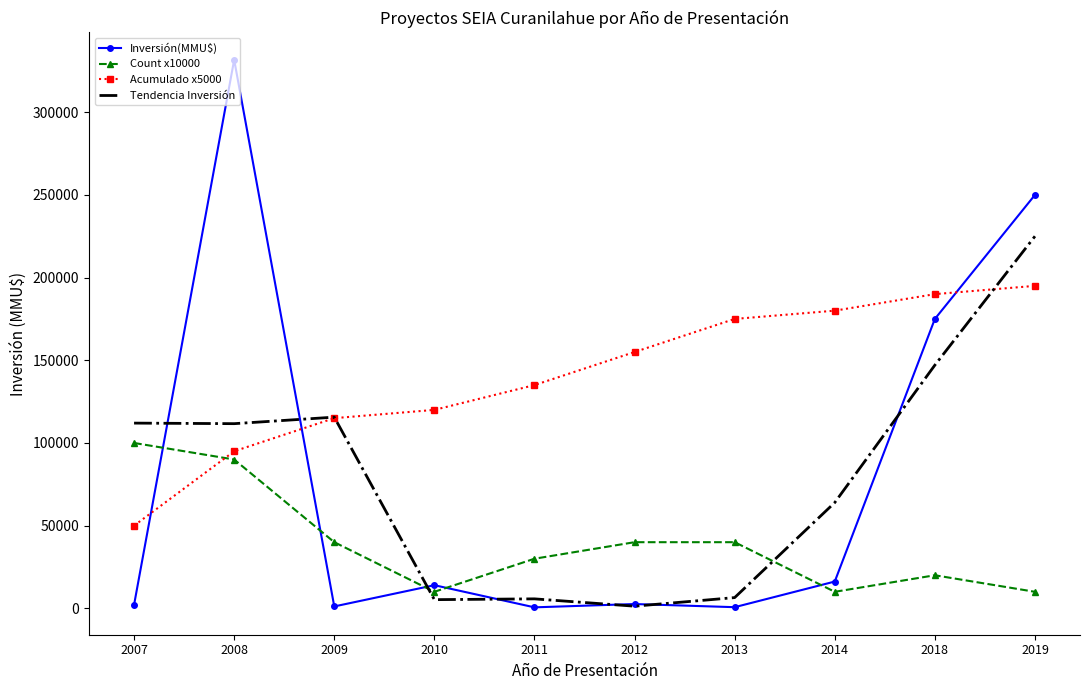

Which series has the widest spread of values?

Inversión(MMU$)